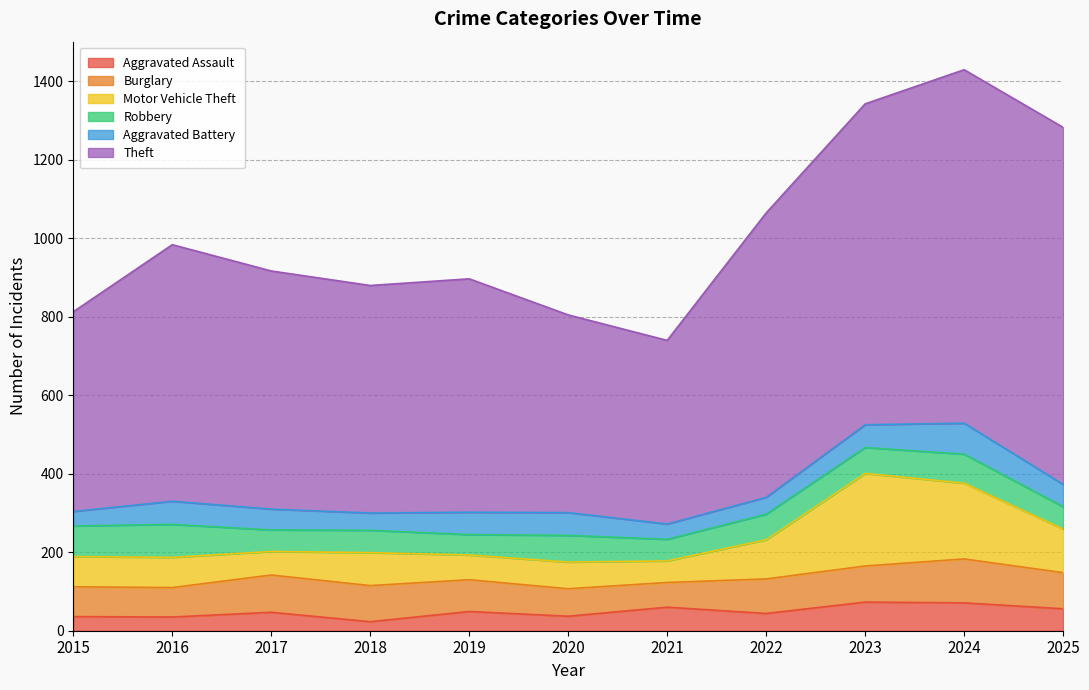

True or false: Motor Vehicle Theft and Theft intersect in this chart.

False